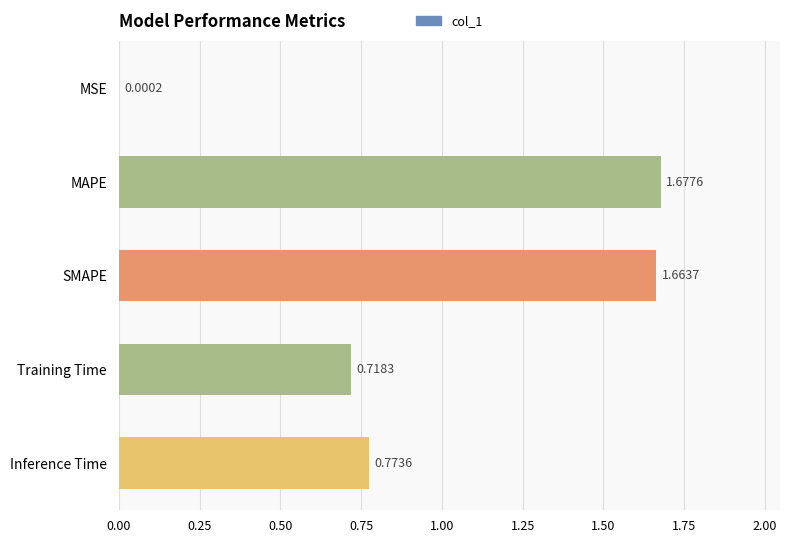

What is the sum of all values?

4.8